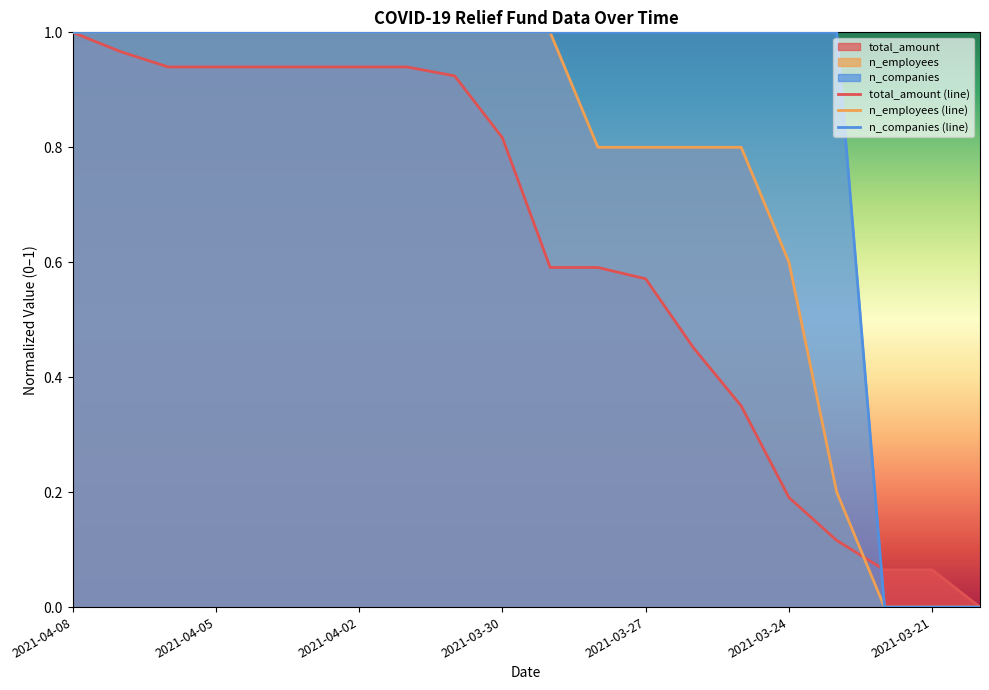

Rank the series by their average value, from highest to lowest.

n_companies (line), n_employees (line), total_amount (line)